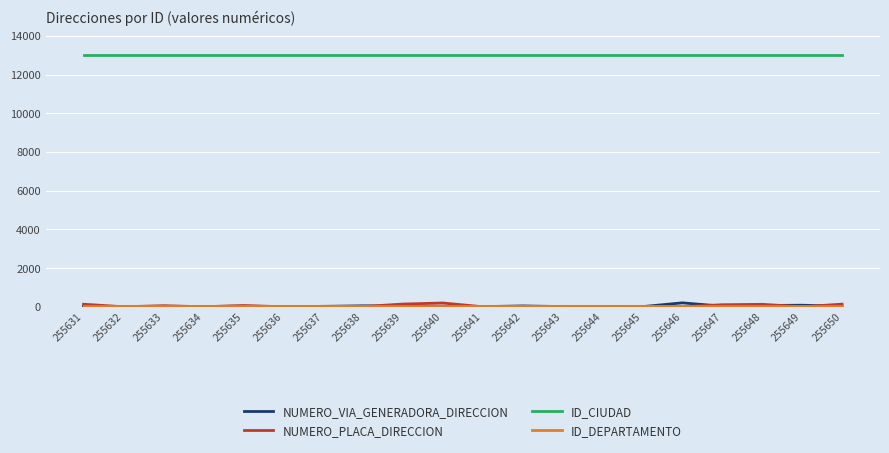

The value of ID_CIUDAD at 255648 is 20416. True or false?

False